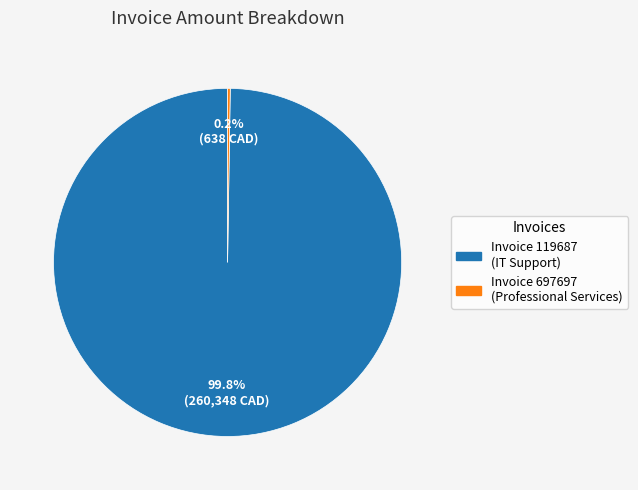

Which slice is the largest?

119687